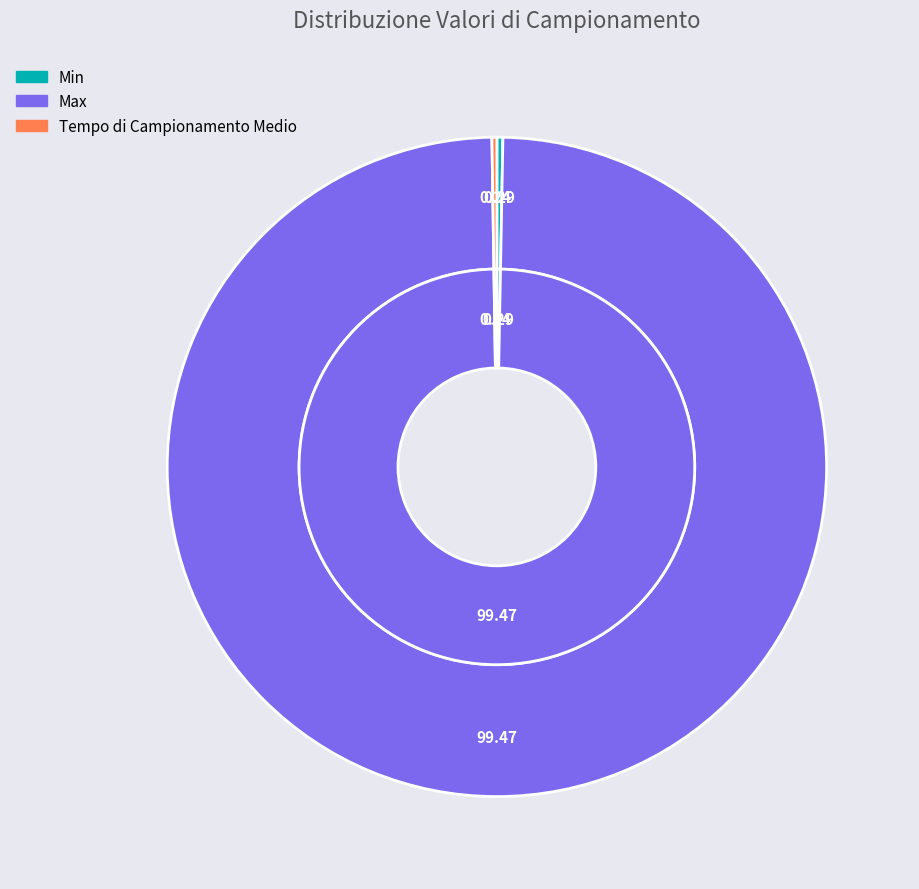

Does Max represent more than half of the total?

Yes